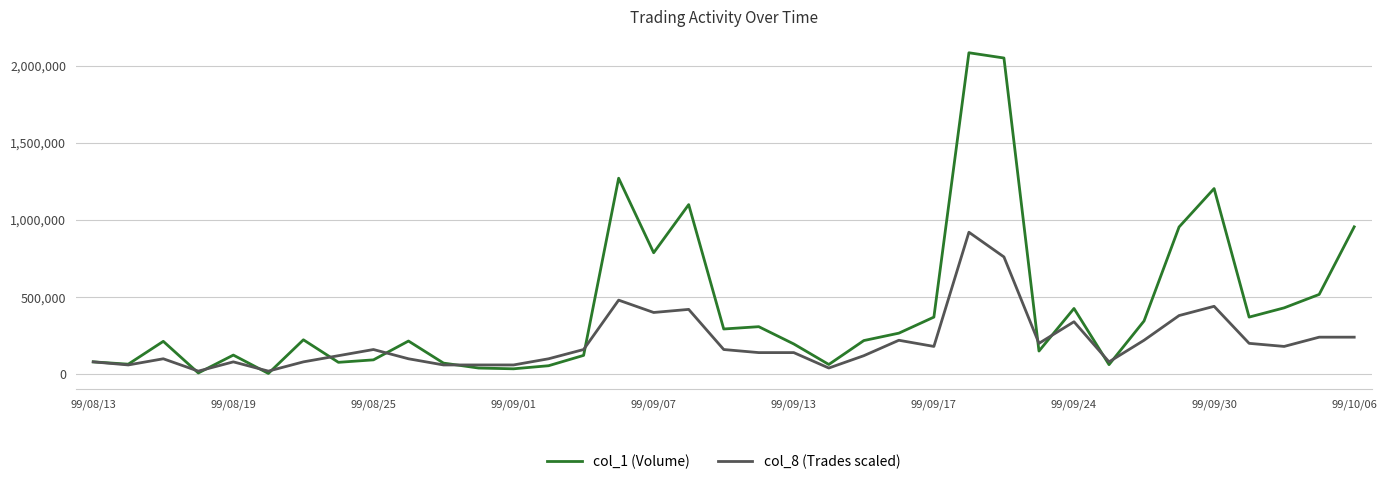

Which series has the largest range (max minus min)?

col_1 (Volume)